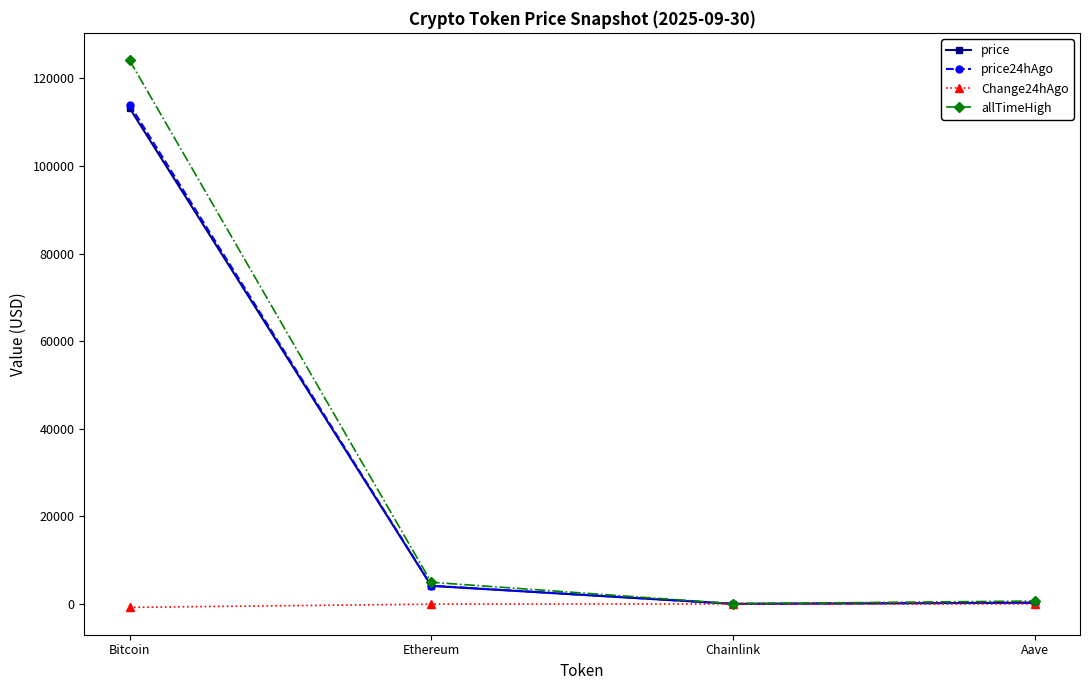

What is the minimum value shown in the chart?

-784.0